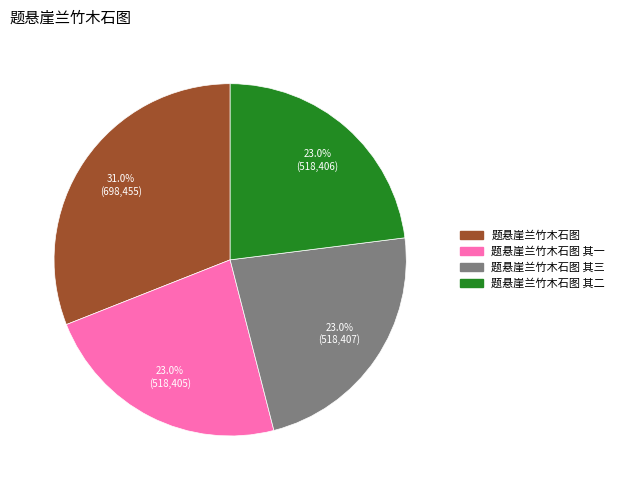

Is there any slice that represents more than half of the pie?

No